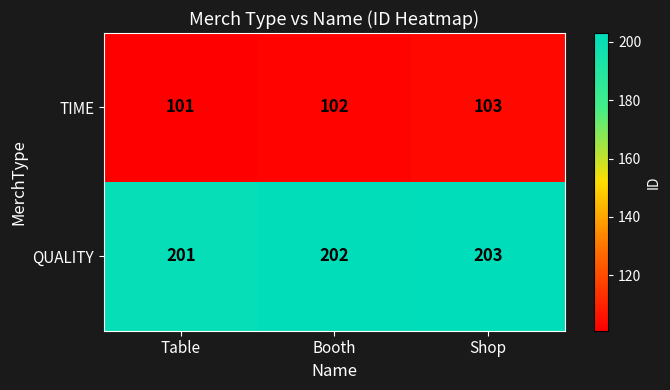

How many QUALITY values are between 201 and 203?

3